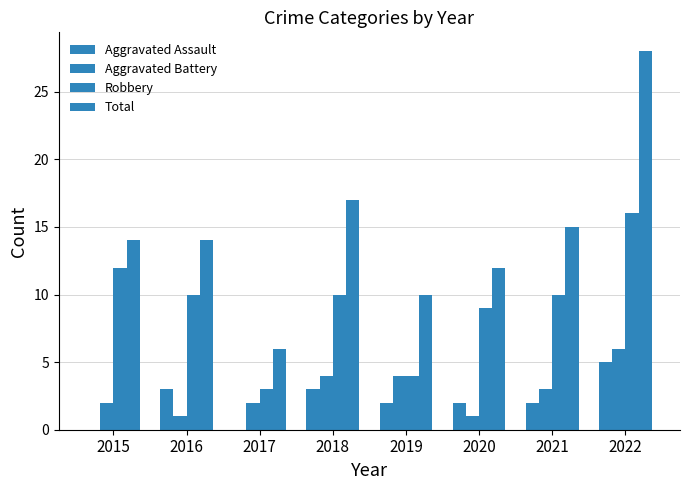

At which category is the sum across all series the highest?

2022